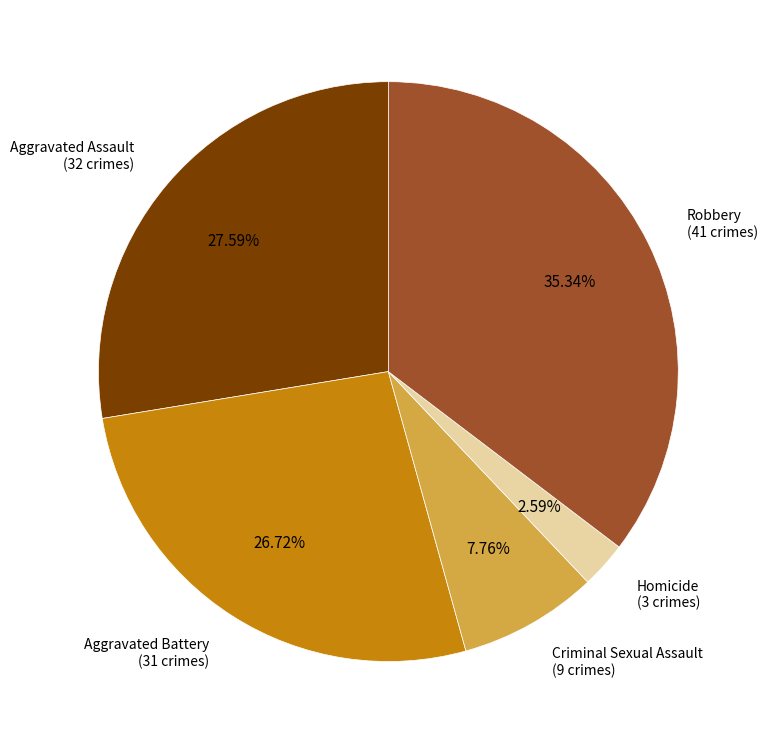

To the nearest percent, what percentage of the pie is Aggravated Assault?

28%